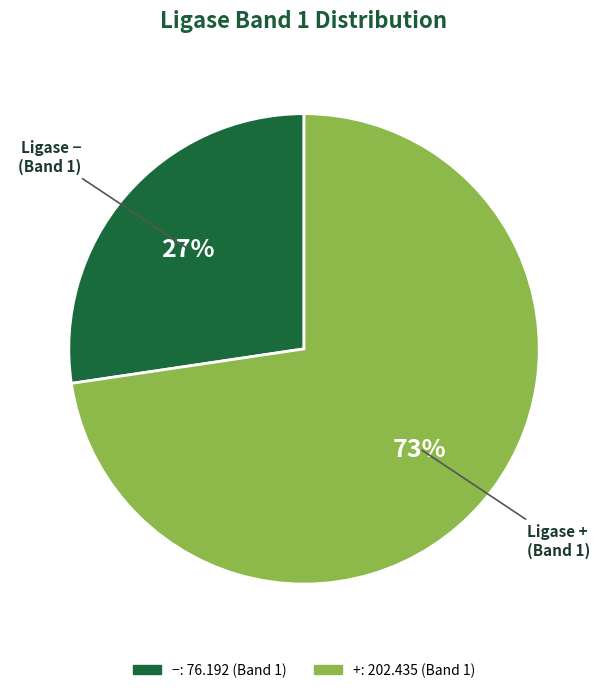

How many slices are in this pie chart?

2